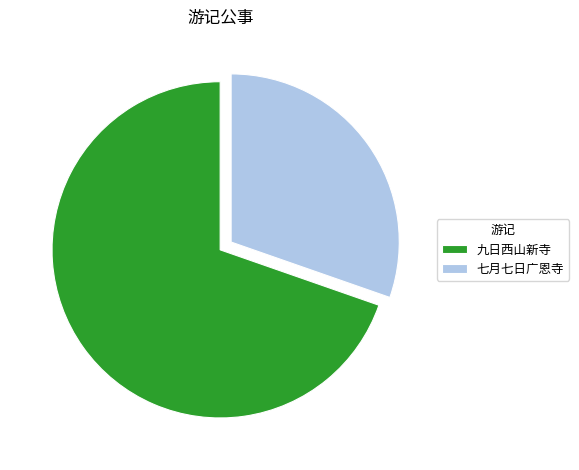

True or false: 七月七日广恩寺 accounts for 22% of the total.

False